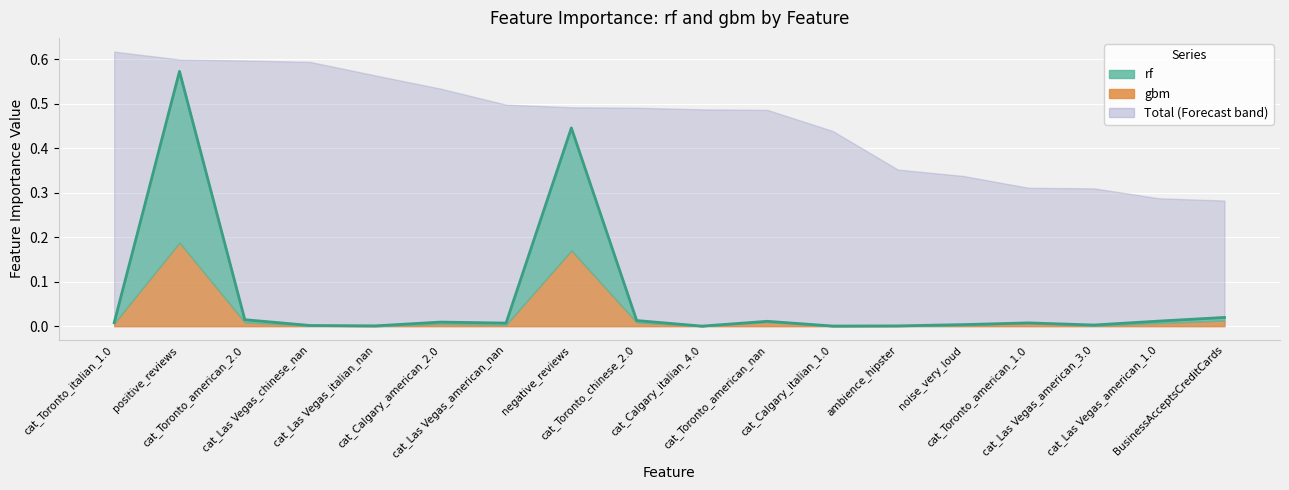

True or false: the data shows 0.0 at cat_Calgary_italian_1.0.

True